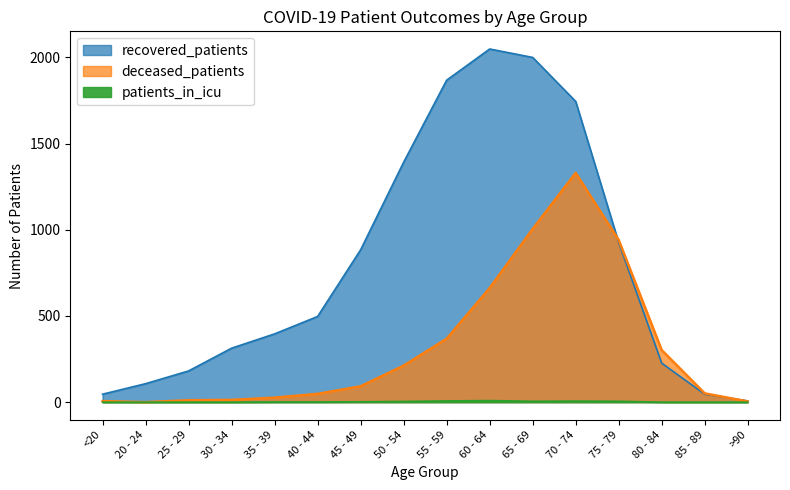

What is the difference between the maximum and second lowest values in the deceased_patients series?

1326